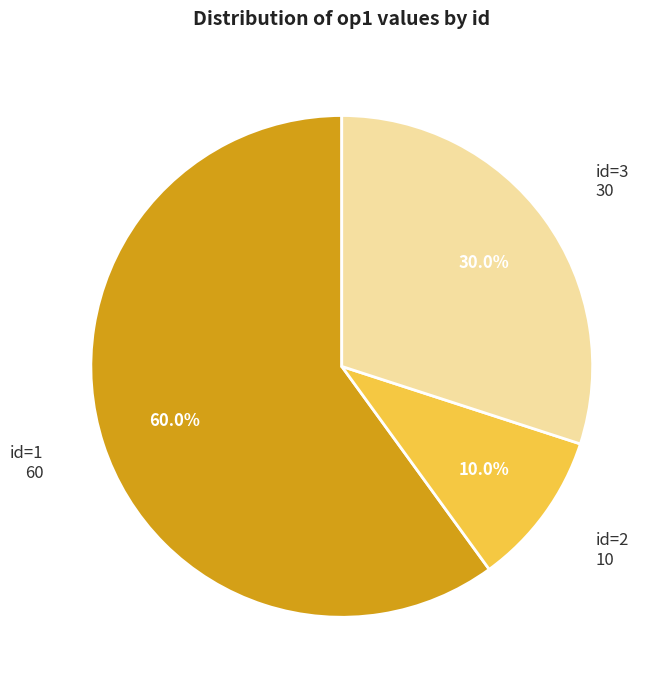

Does any single category account for the majority?

Yes